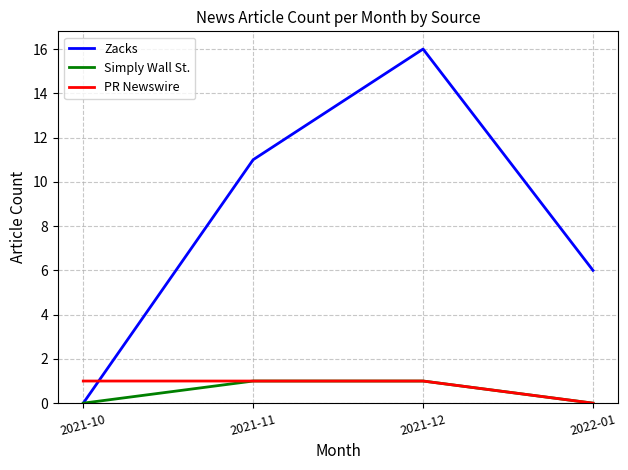

Between 2021-12 and 2022-01, which series saw the biggest shift?

Zacks